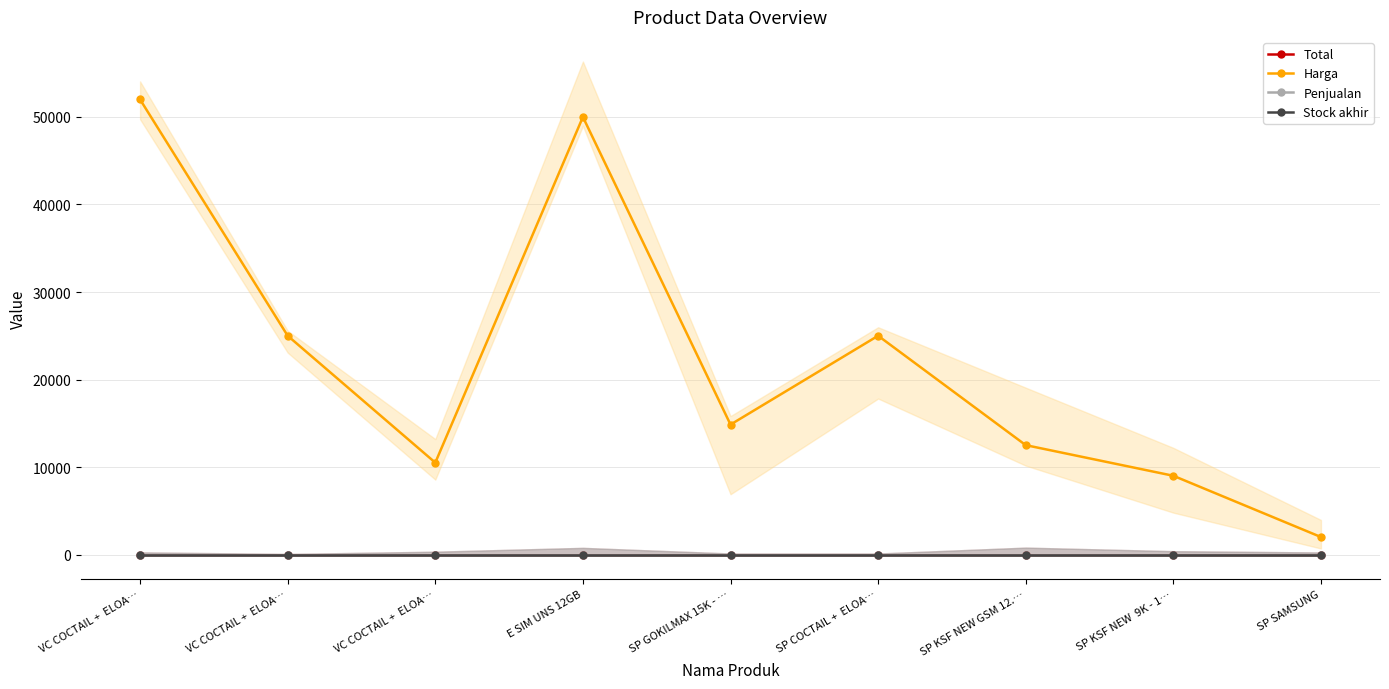

The value of Penjualan at SP SAMSUNG is 0. True or false?

True